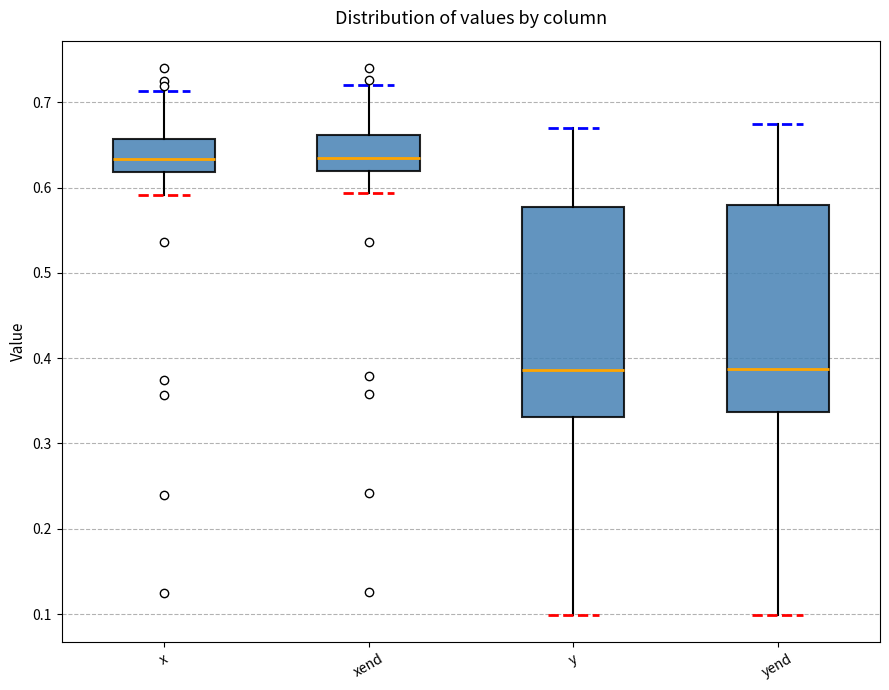

Reading left to right, transcribe this box plot: for each box, give where its median line is, the range the box spans, and where its two whiskers end, as read against the y-axis. The values are not printed on the chart, so give them approximately, as read against the axis.

x: median 0.63, box 0.62 to 0.66, whiskers 0.59 to 0.71
xend: median 0.63, box 0.62 to 0.66, whiskers 0.59 to 0.72
y: median 0.39, box 0.33 to 0.58, whiskers 0.10 to 0.67
yend: median 0.39, box 0.34 to 0.58, whiskers 0.10 to 0.67